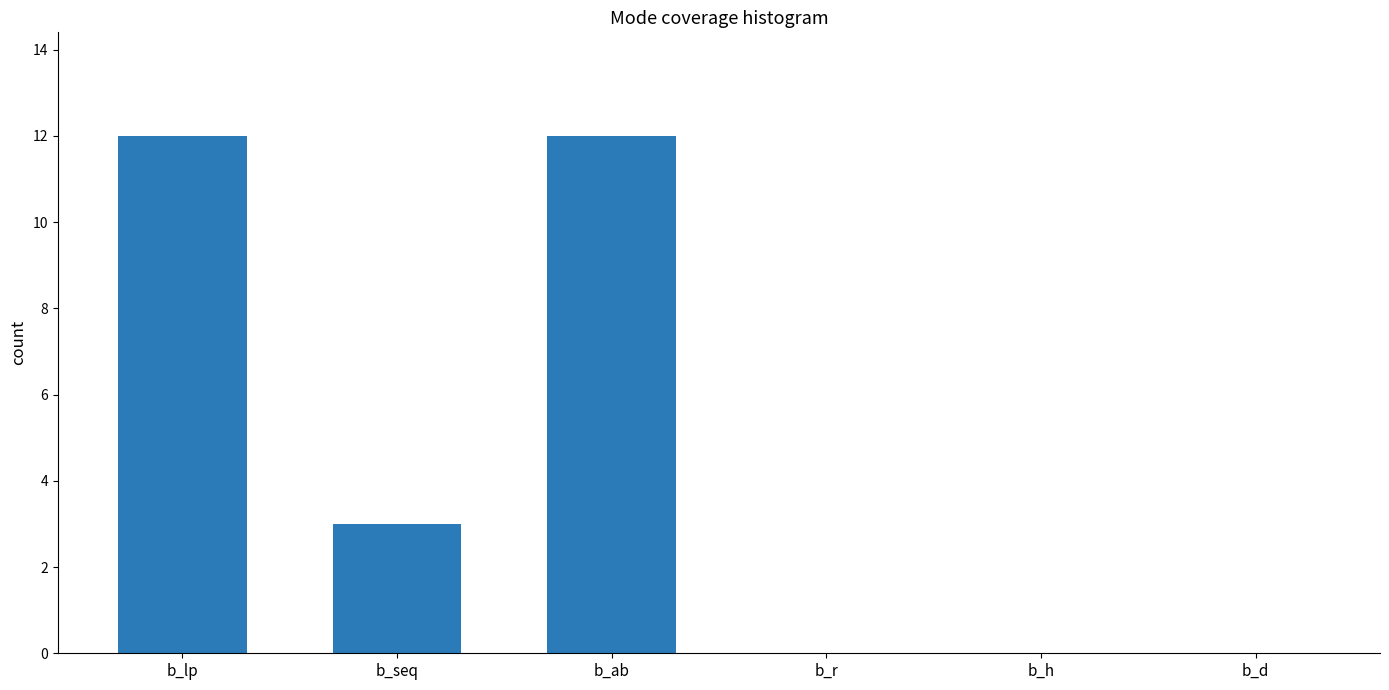

Reading right to left, what are all the values shown in this chart?

b_d=0	b_h=0	b_r=0	b_ab=12	b_seq=3	b_lp=12